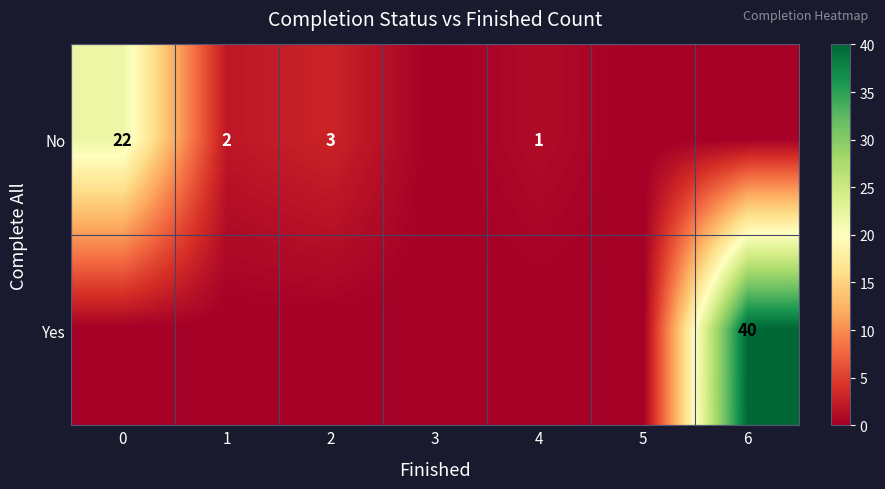

True or false: No has a value of 3 at 1.

False